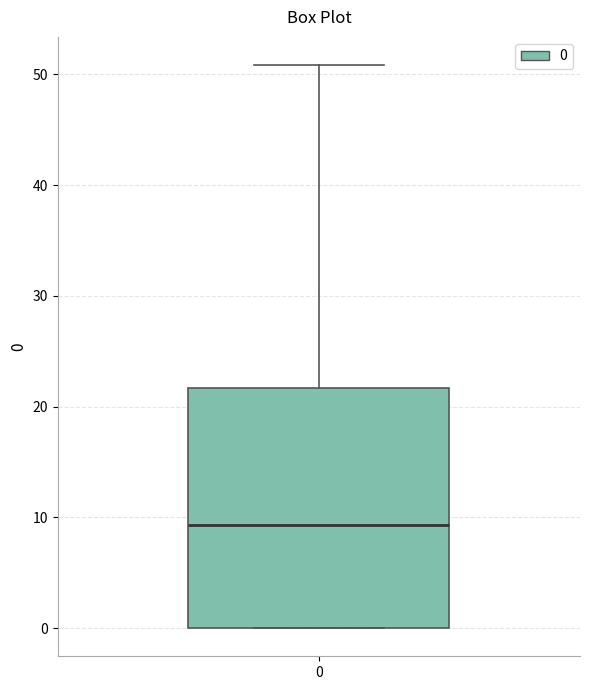

Where is the lower edge of the box at x = 0 on the y-axis? The values are not printed on the chart, so give them approximately, as read against the axis.

0